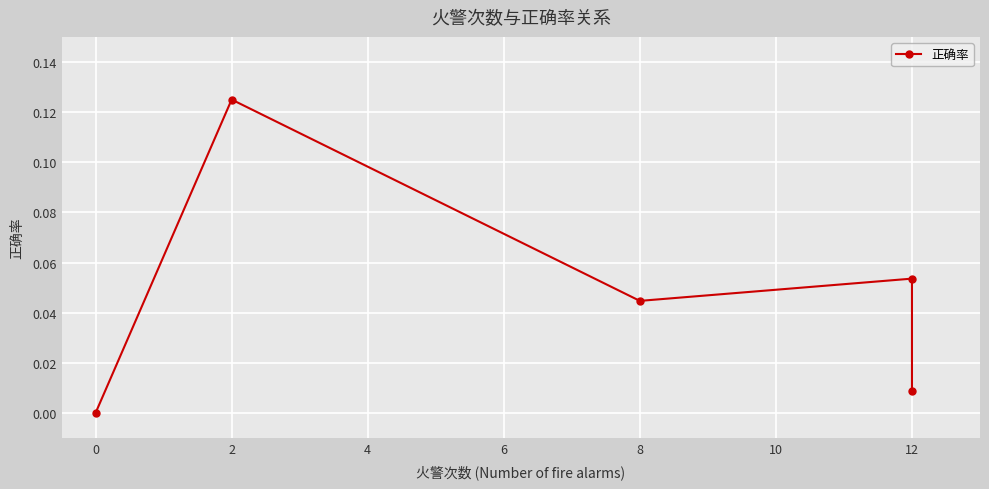

What is the value of the 4th point from the left?

0.1